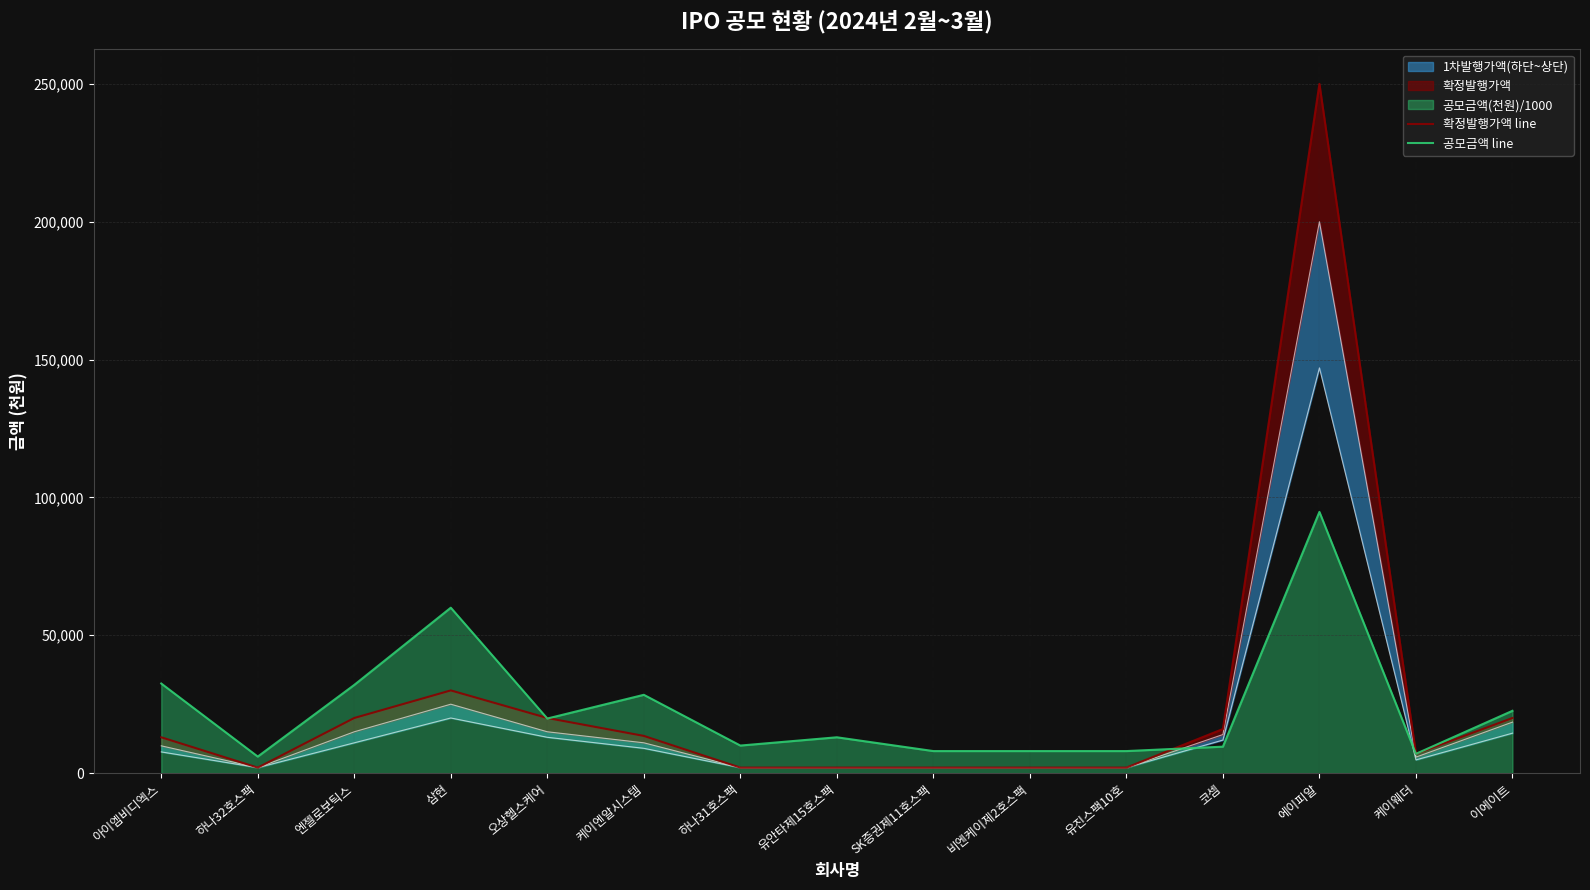

The value of 공모금액 line at 비엔케이제2호스팩 is 8000. True or false?

True